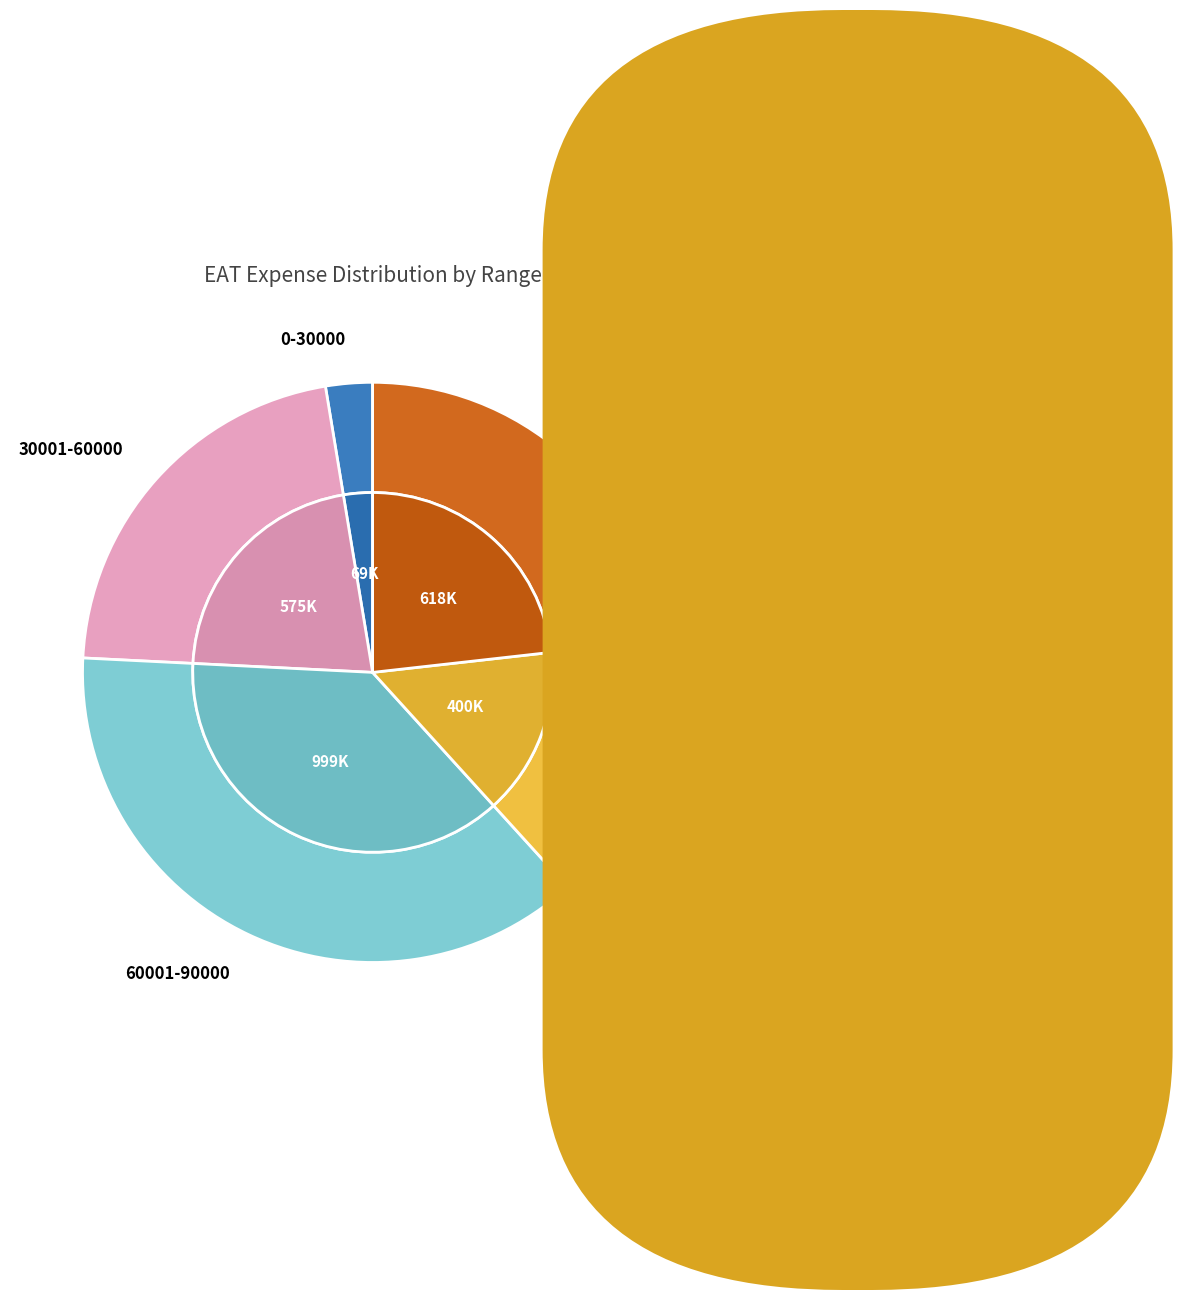

What is the total percentage of 50350 and 134100?

6.6%